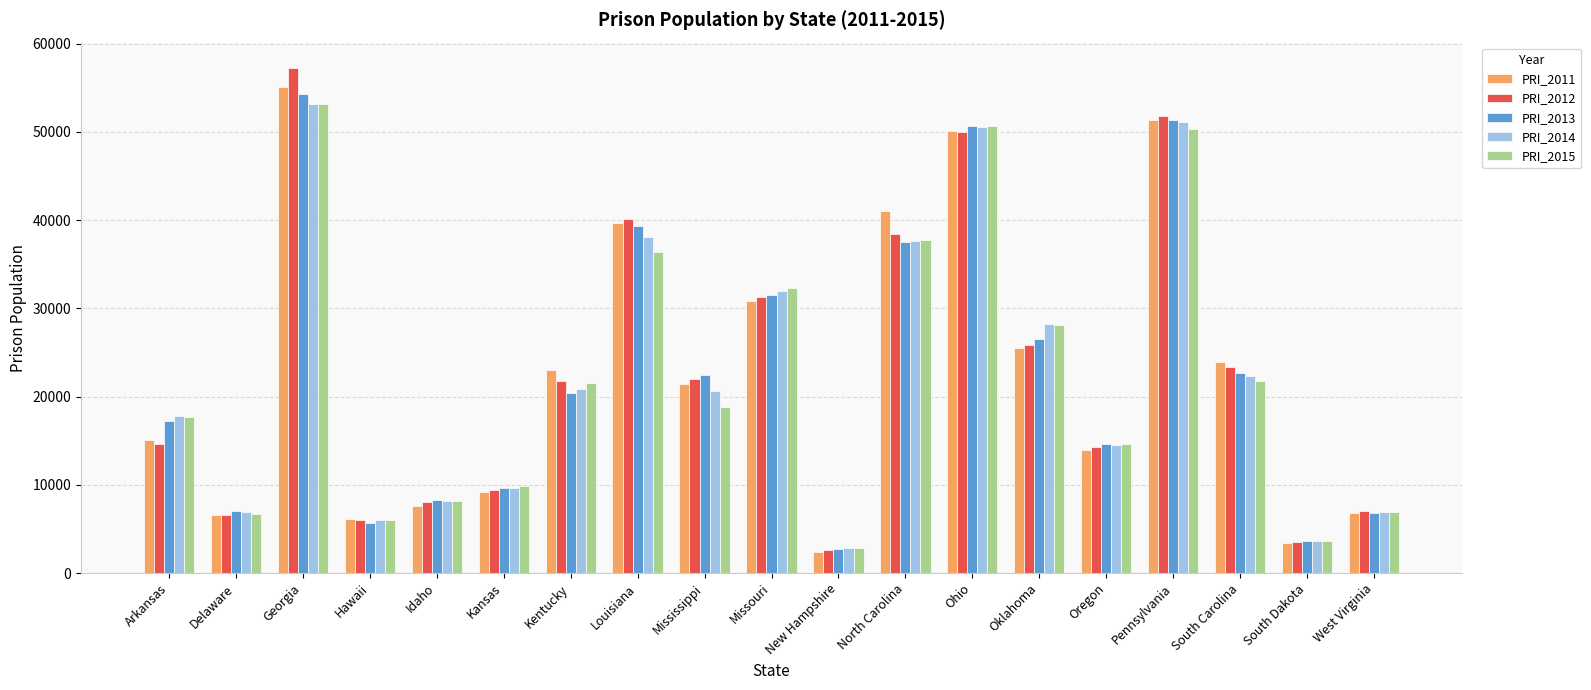

Between Mississippi and Oregon, which series saw the biggest shift?

PRI_2013